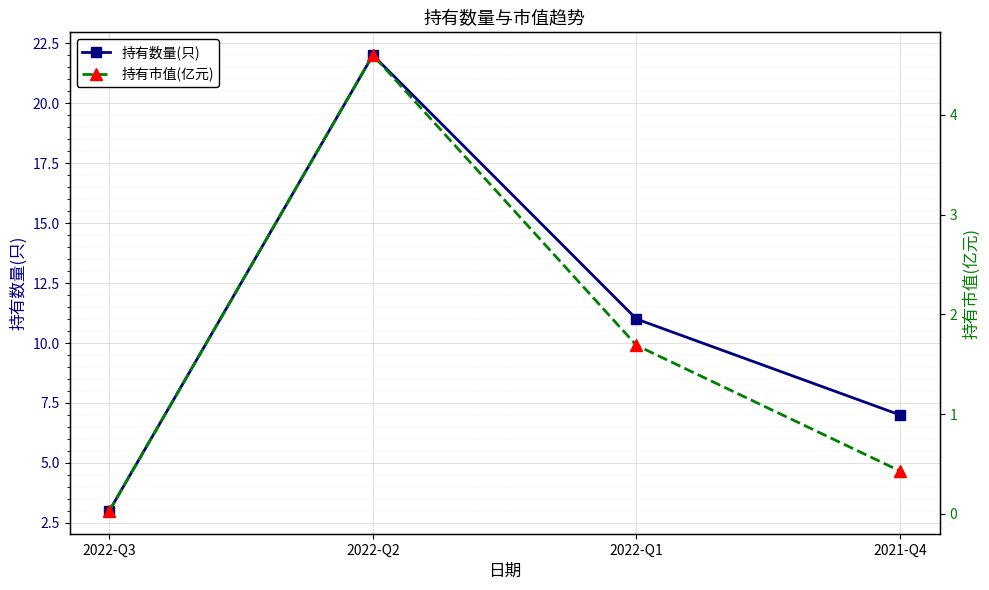

How many series are shown in this chart?

2